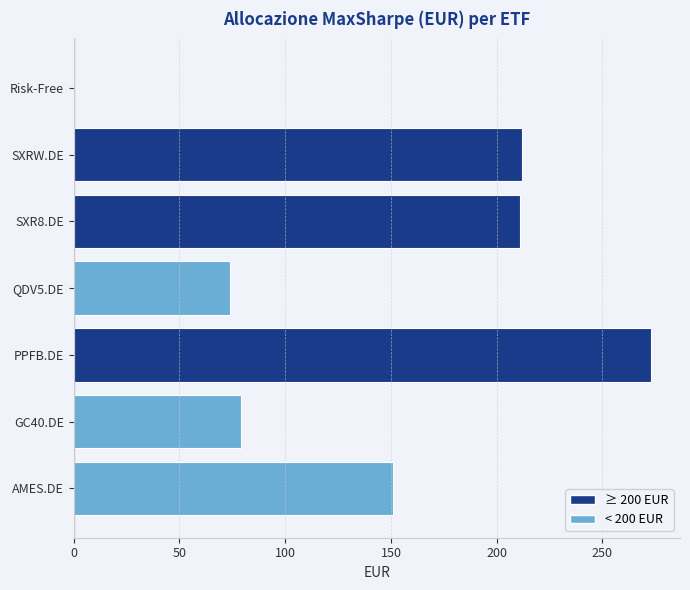

The chart shows a value of 151 at AMES.DE. True or false?

True